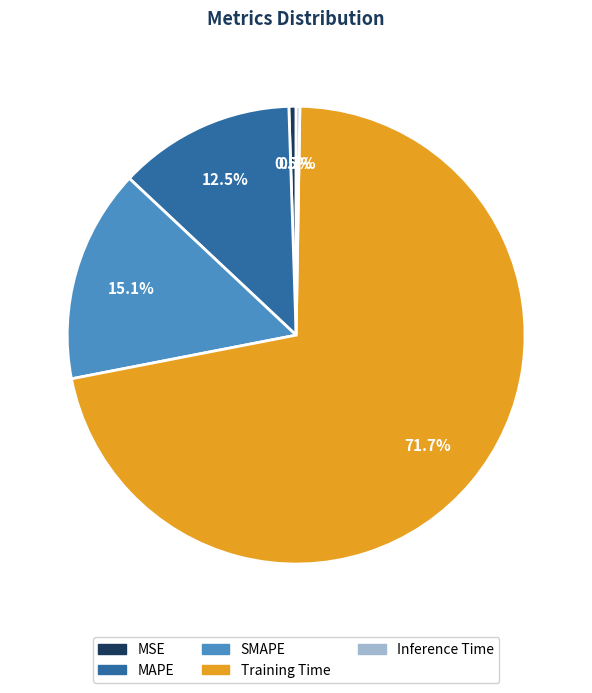

Which slice is the largest?

Training Time